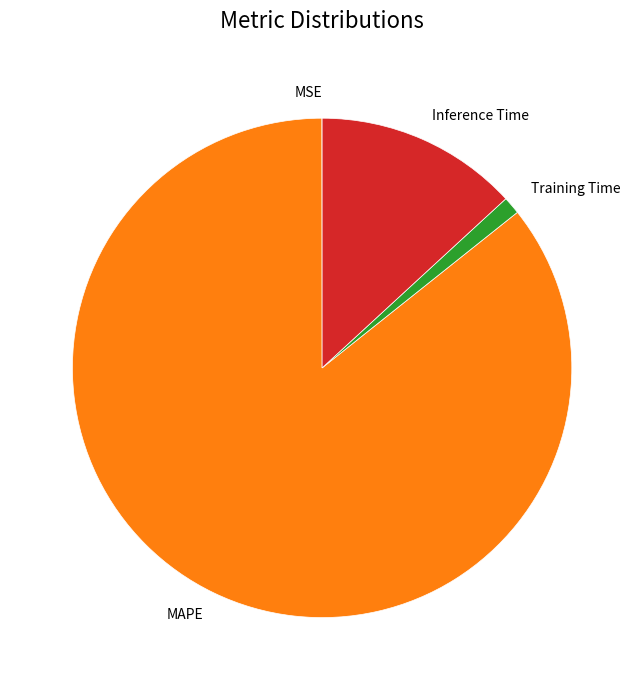

Which slice represents more than half of the pie?

MAPE